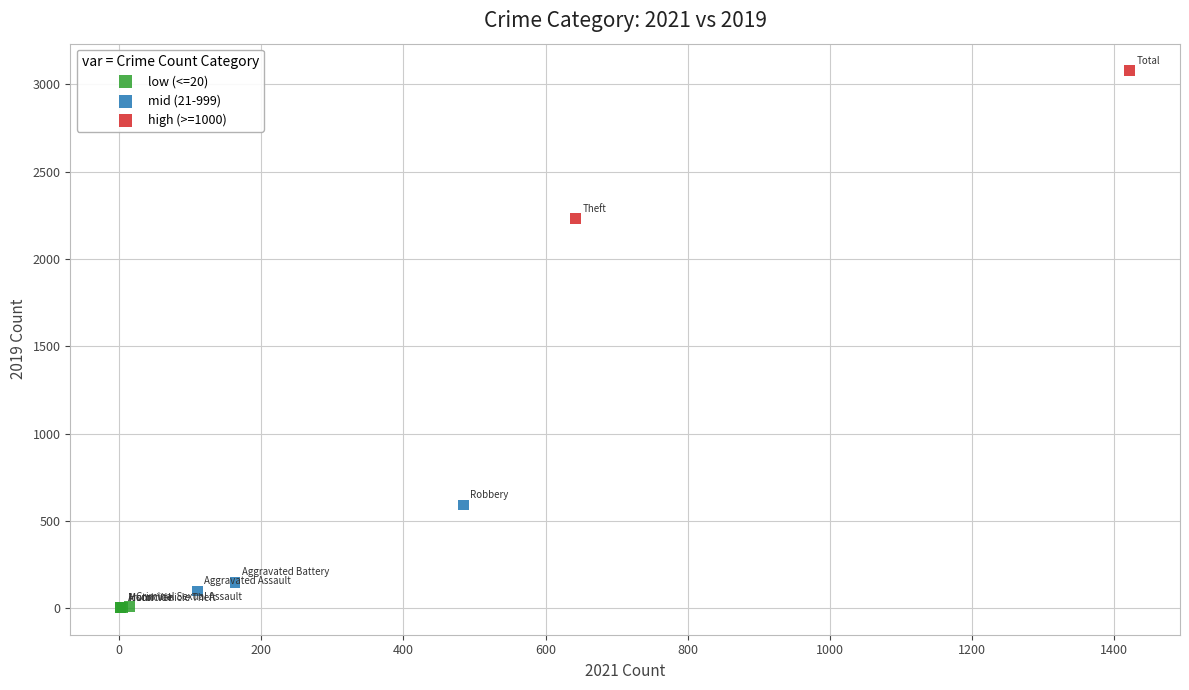

What are all the series names shown in the legend?

low (<=20), mid (21-999), high (>=1000)